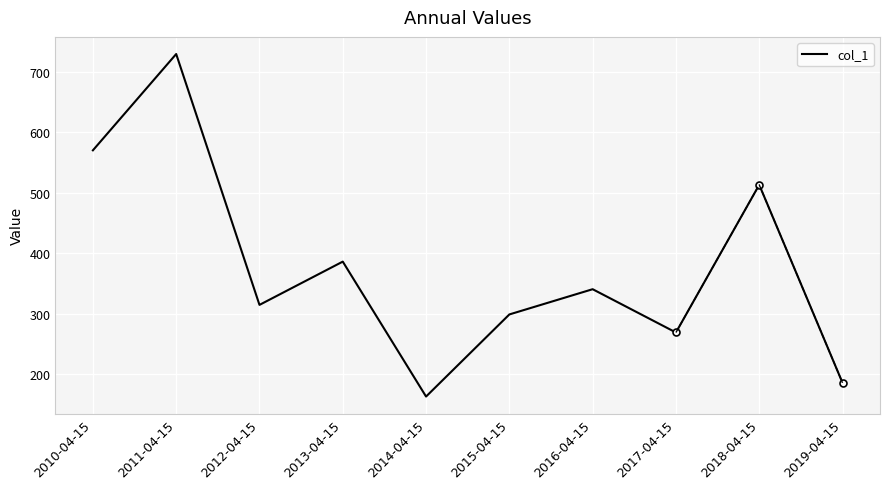

What is the value of the 2nd point from the left?

729.0